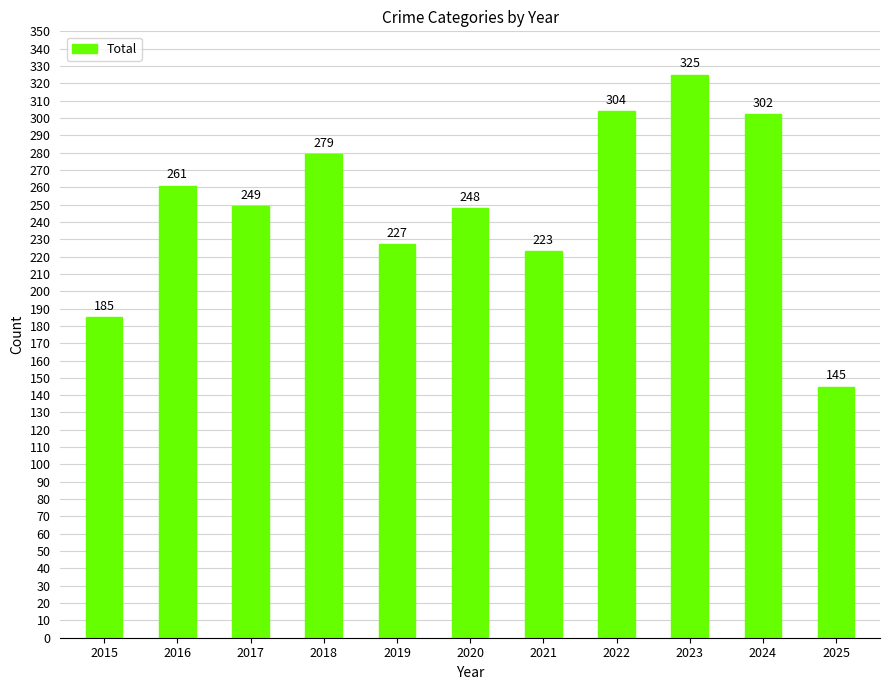

True or false: the data shows 304 at 2022.

True